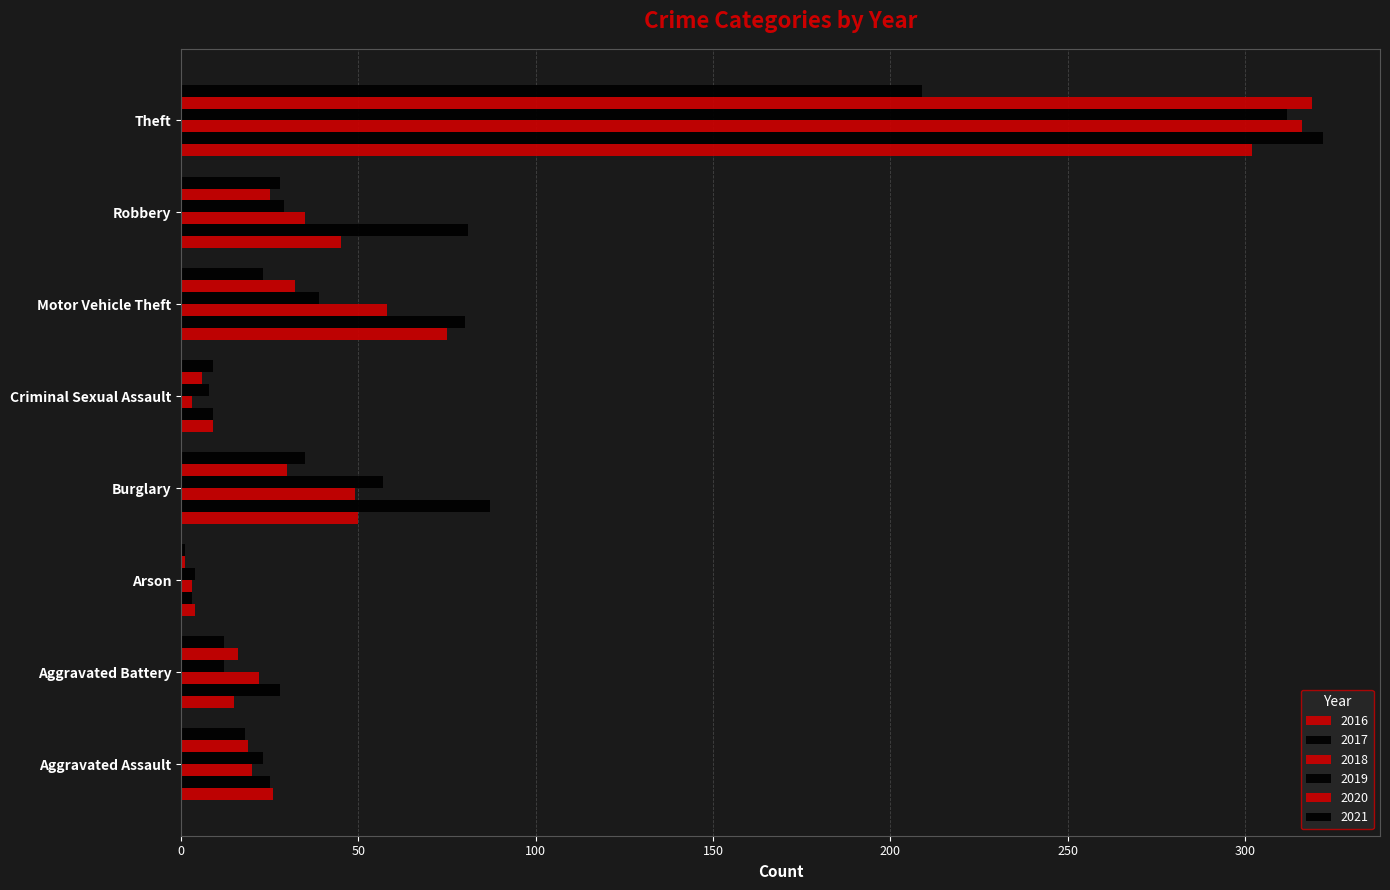

How many categories are shown in the chart?

8